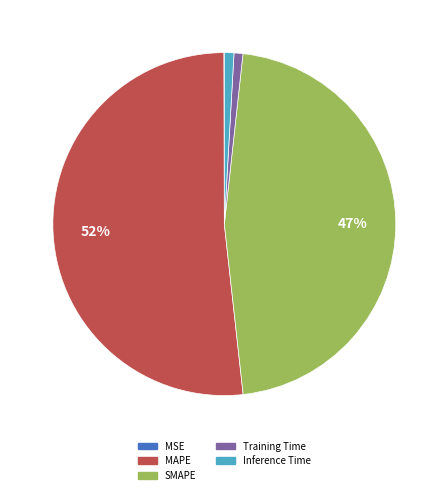

Is the sum of Training Time and Inference Time greater than half?

No